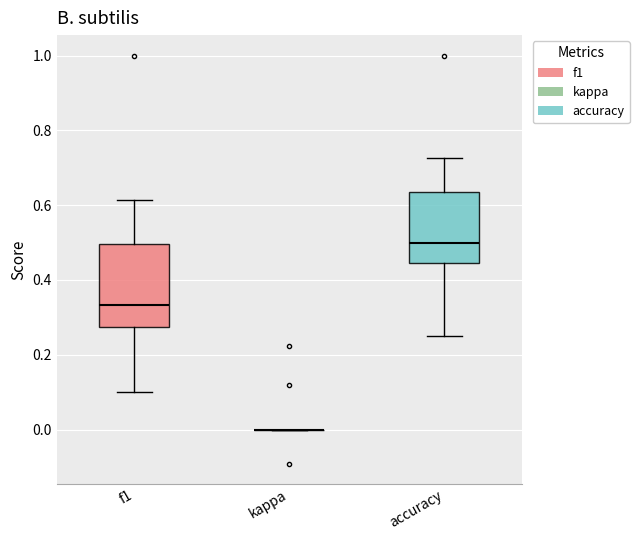

Reading left to right, read every box against the y-axis: the position of its median line, the range the box covers, and the ends of its whiskers. The values are not printed on the chart, so give them approximately, as read against the axis.

f1: median 0.34, box 0.28 to 0.50, whiskers 0.10 to 0.62
kappa: box collapsed to a line at 0.00, whiskers 0.00 to 0.00
accuracy: median 0.50, box 0.44 to 0.64, whiskers 0.26 to 0.72